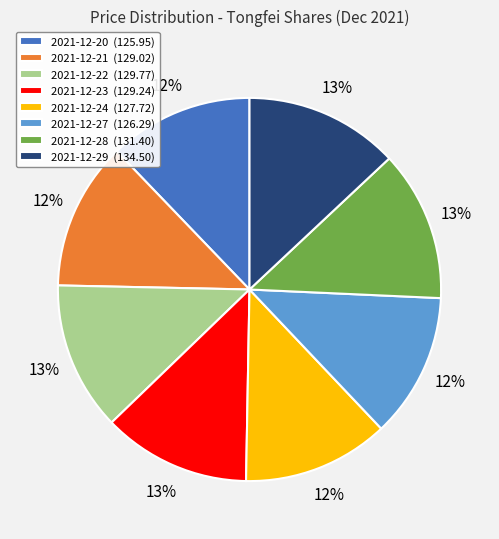

Is it true that 2021-12-29 is 6% of the pie?

False